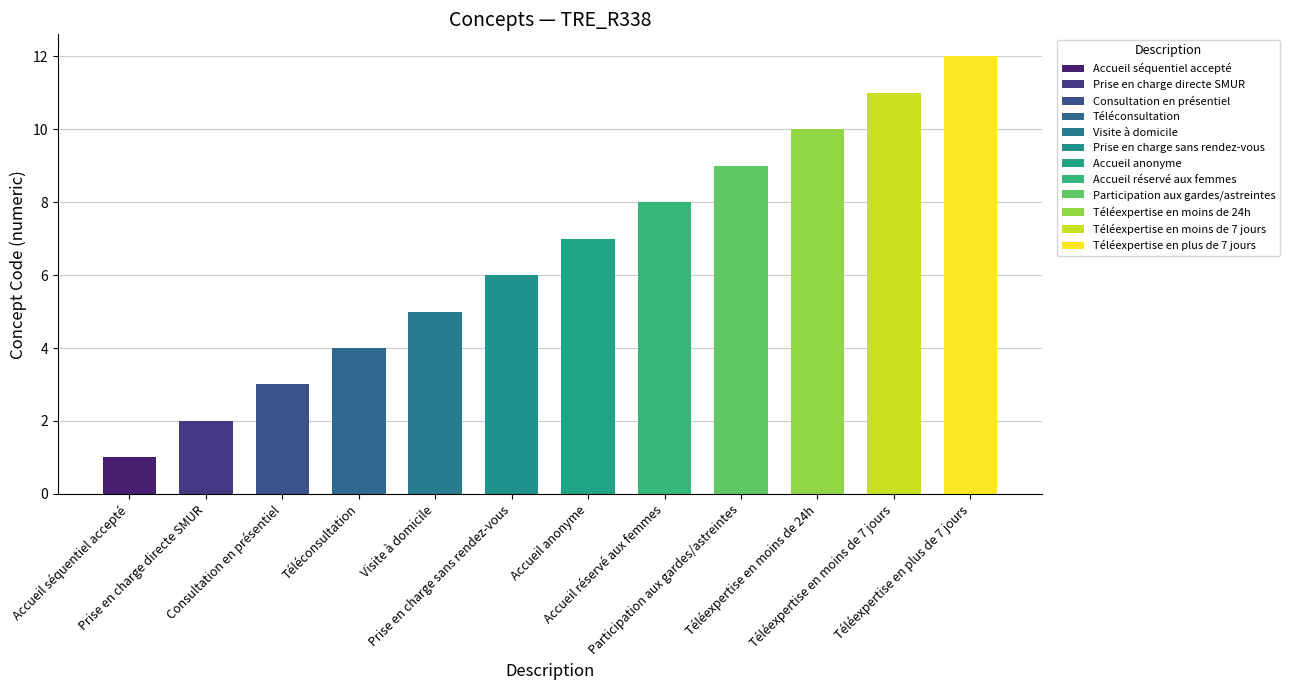

How many values are below 7?

6